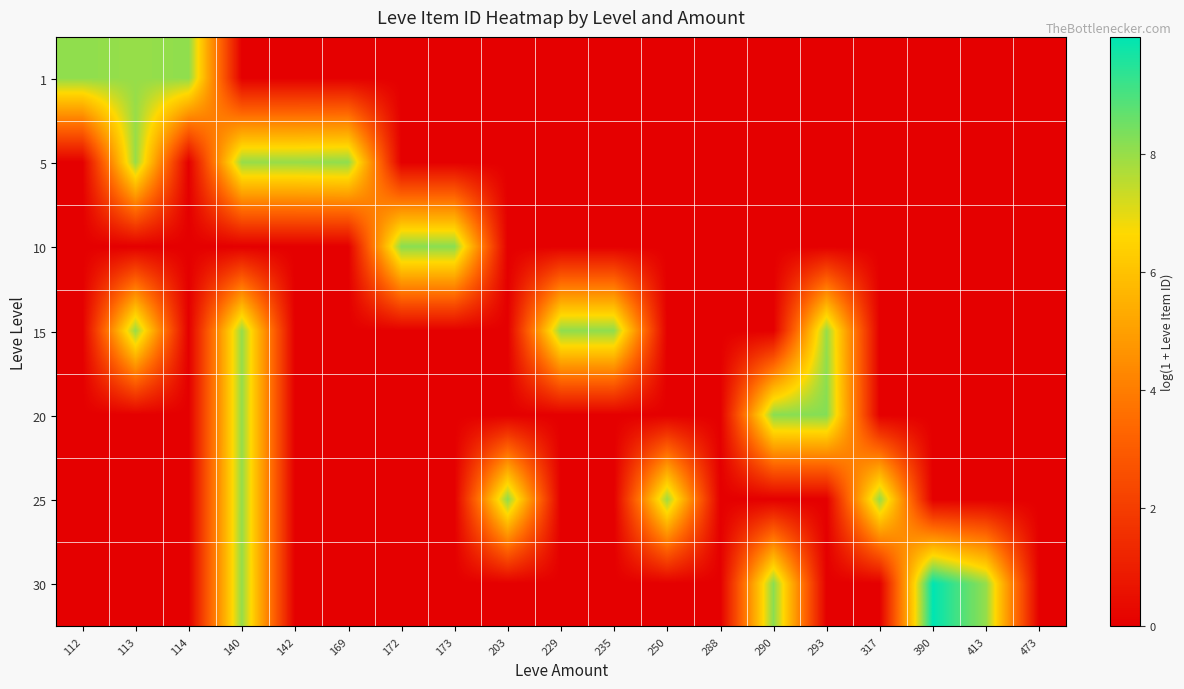

At which category is the sum across all series the highest?

140